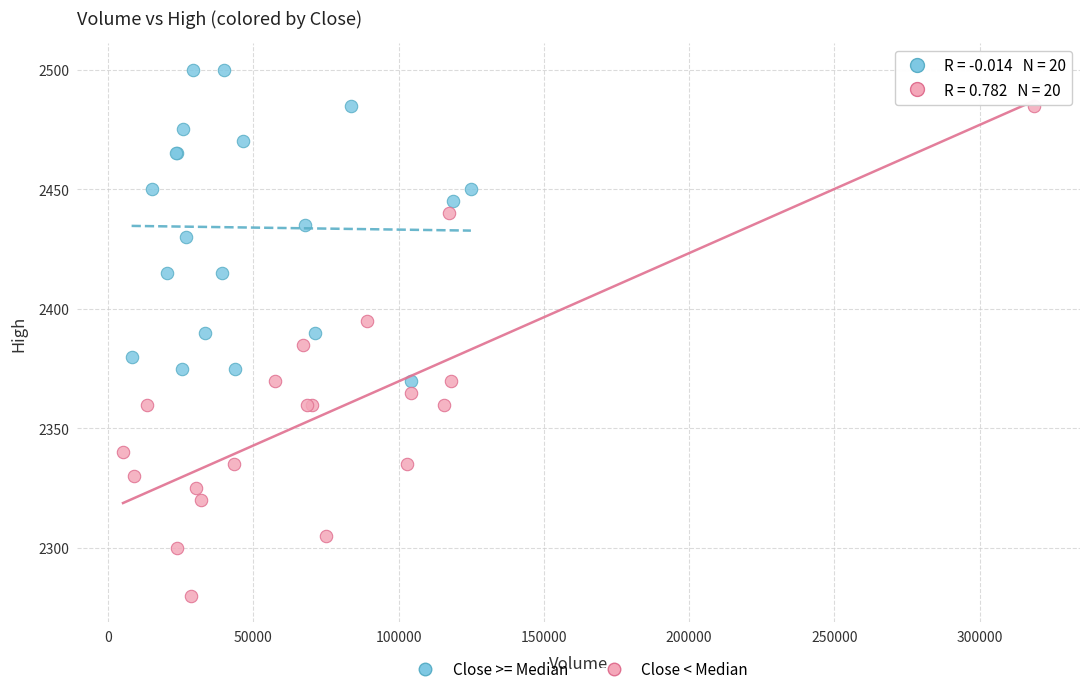

Which series reaches the minimum Y coordinate?

Close < Median